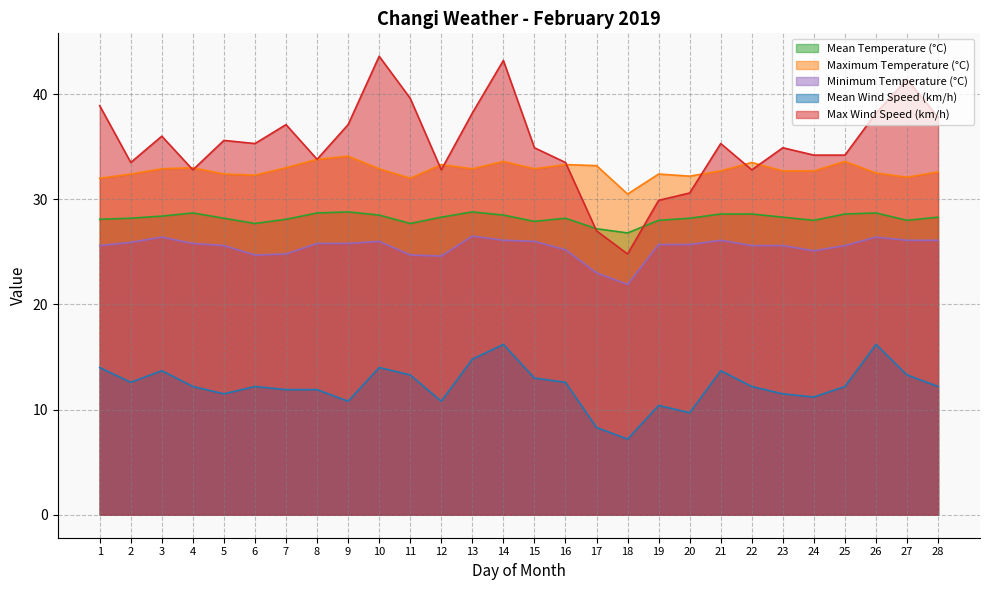

Where is the first local minimum for Mean Wind Speed (km/h)?

2